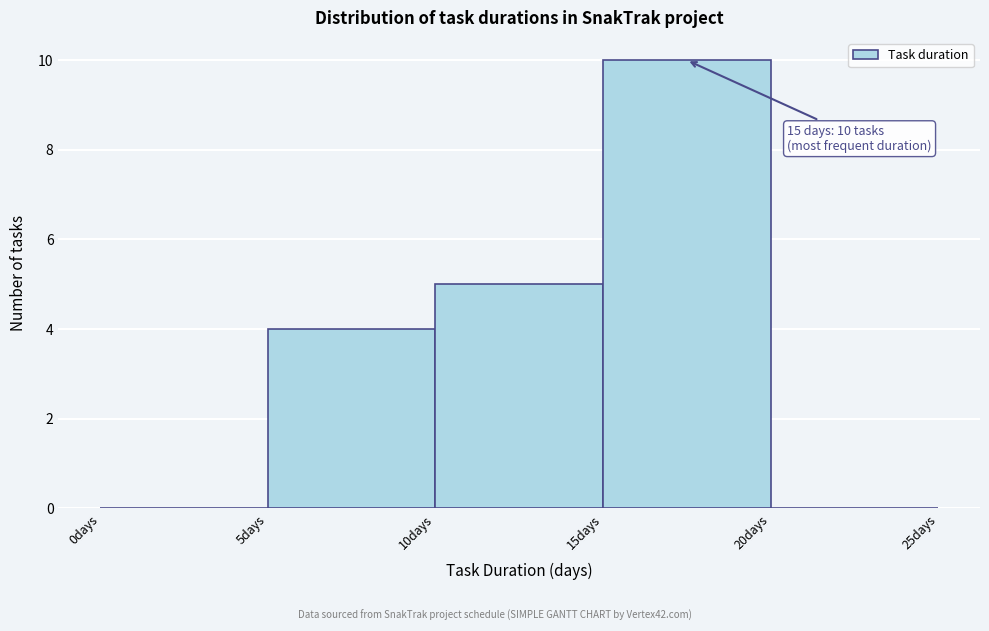

Which range on the x-axis has the tallest bar?

15 to 20